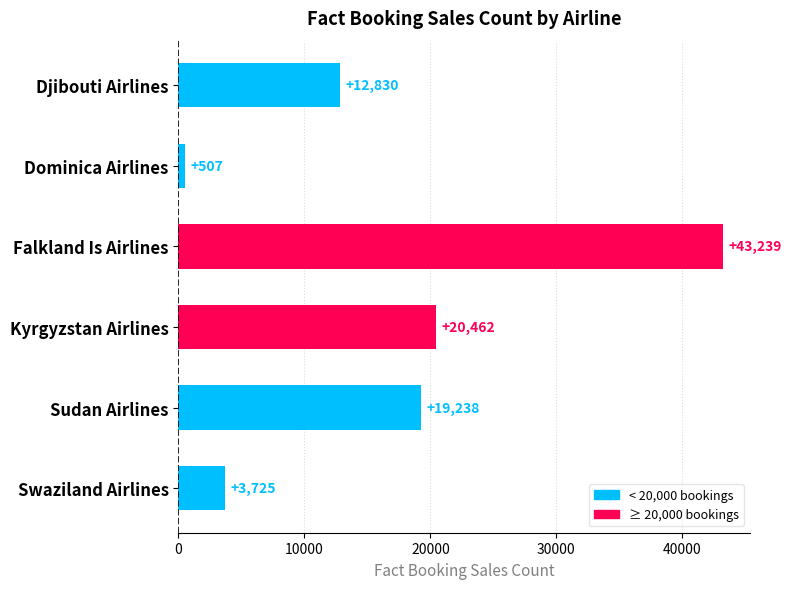

The chart shows a value of 19238 at Sudan Airlines. True or false?

True